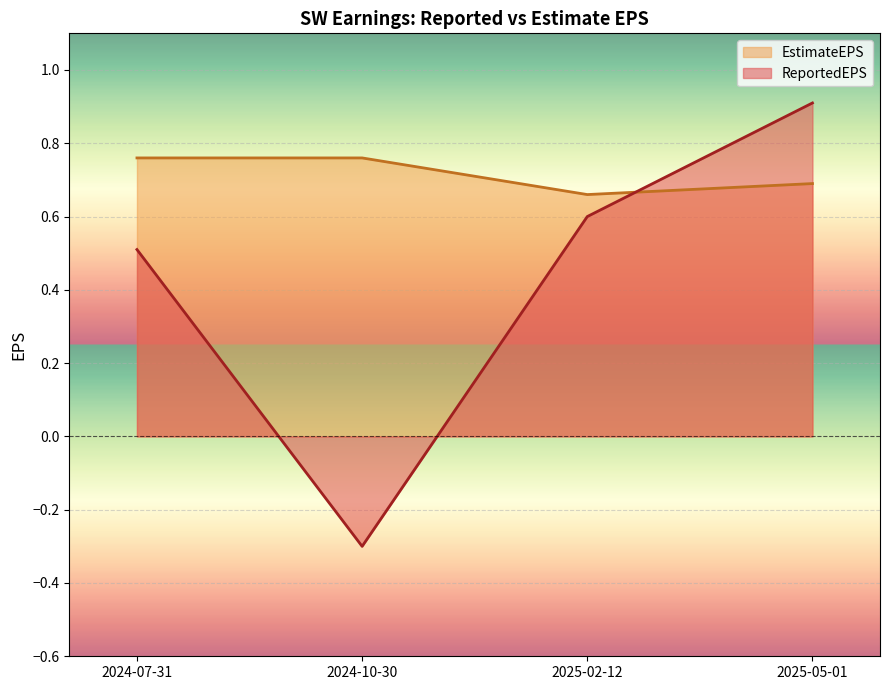

Reading left to right, transcribe all the data shown in this chart.

ReportedEPS: 0.5	-0.3	0.6	0.9
EstimateEPS: 0.8	0.8	0.7	0.7